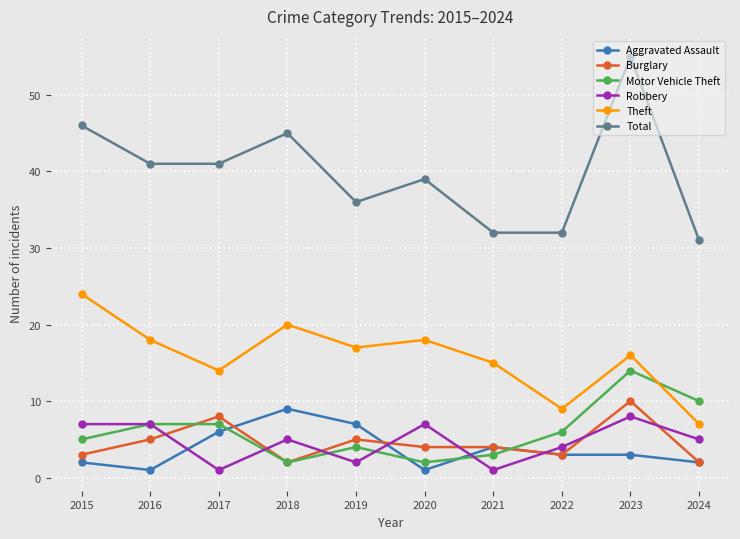

What is the value of the Robbery point at the 9th from the left?

8